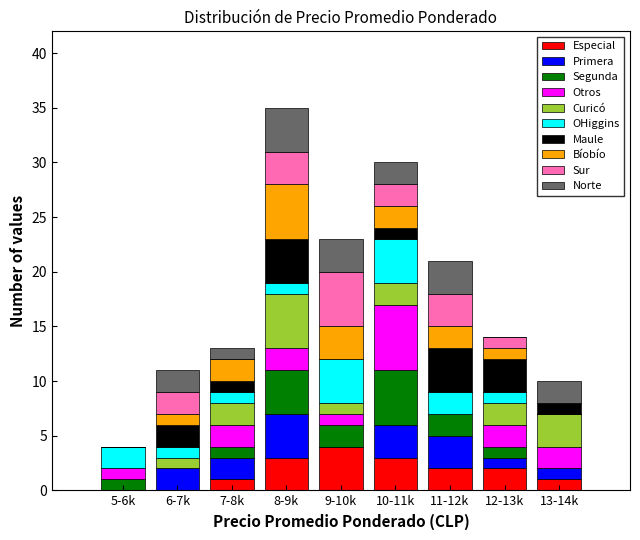

What is the total value across all series at 9-10k?

23